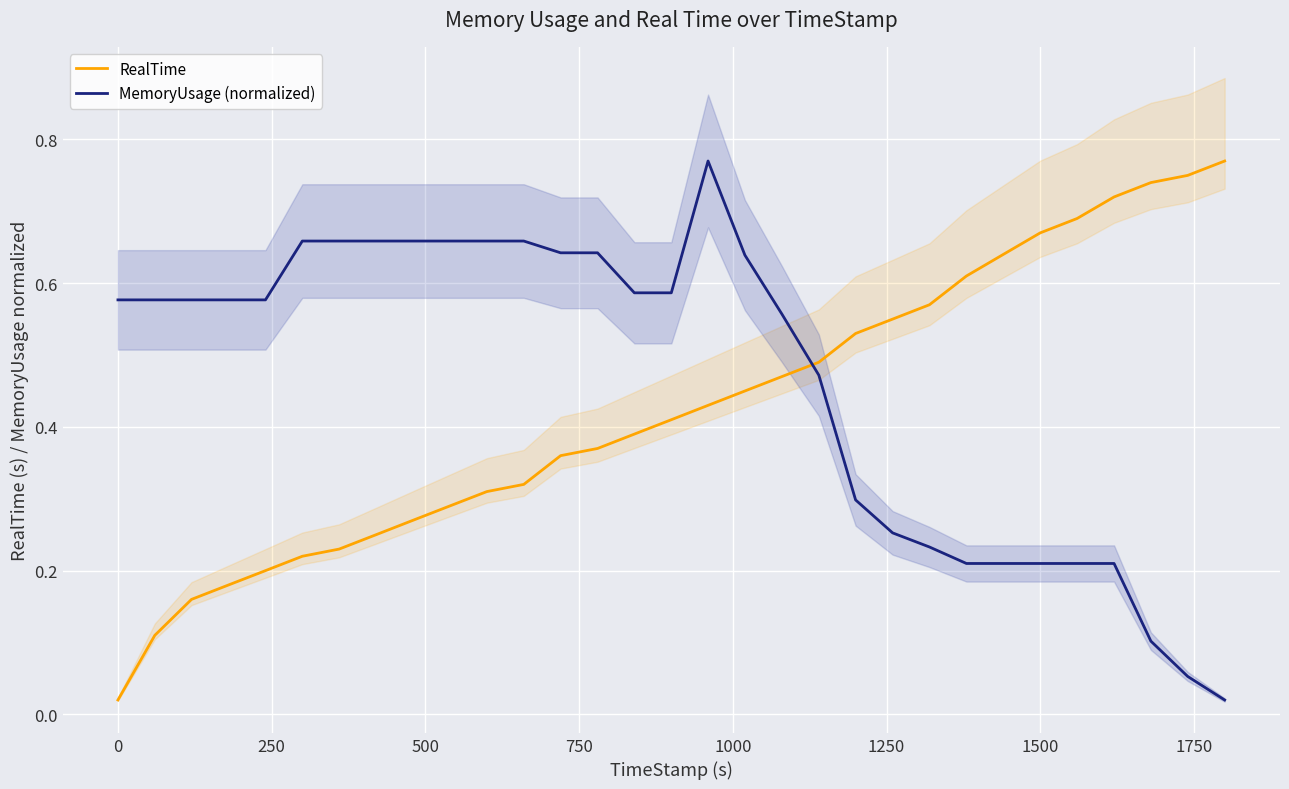

How many times do RealTime and MemoryUsage (normalized) cross each other?

1